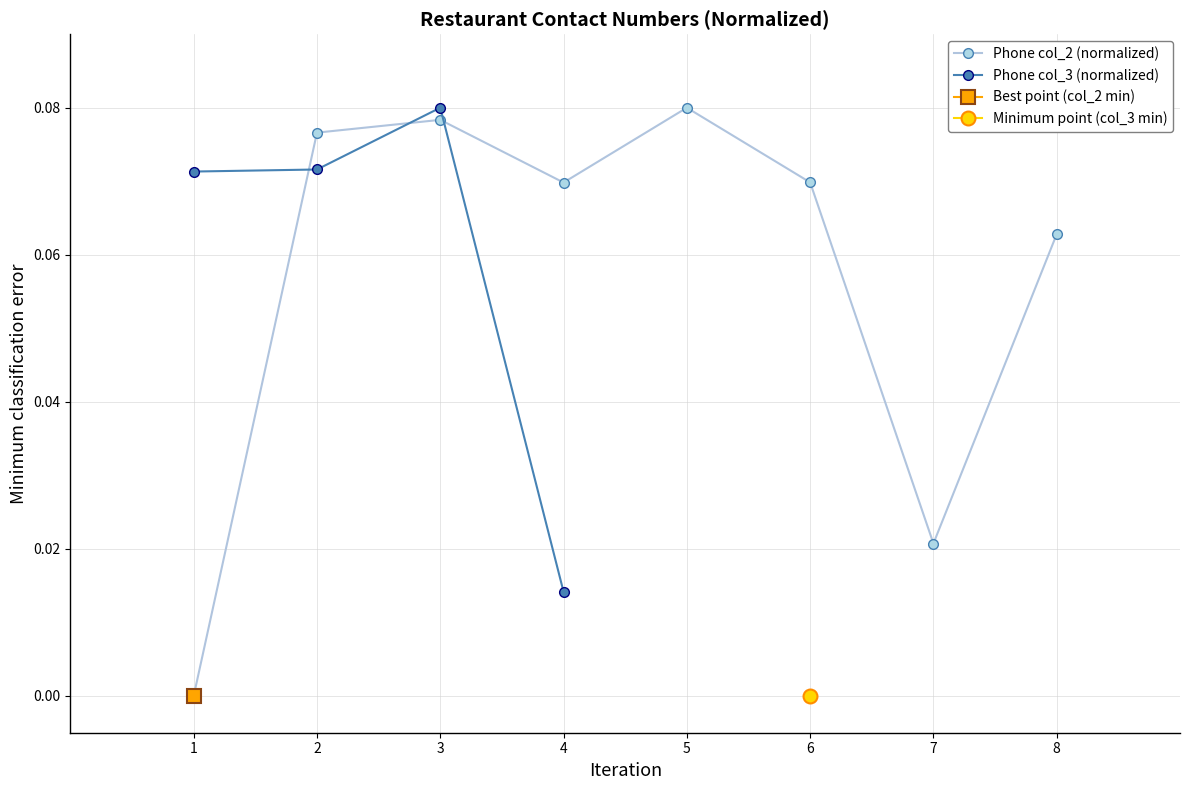

The value of Phone col_2 (normalized) at 2 is 0.0. True or false?

False